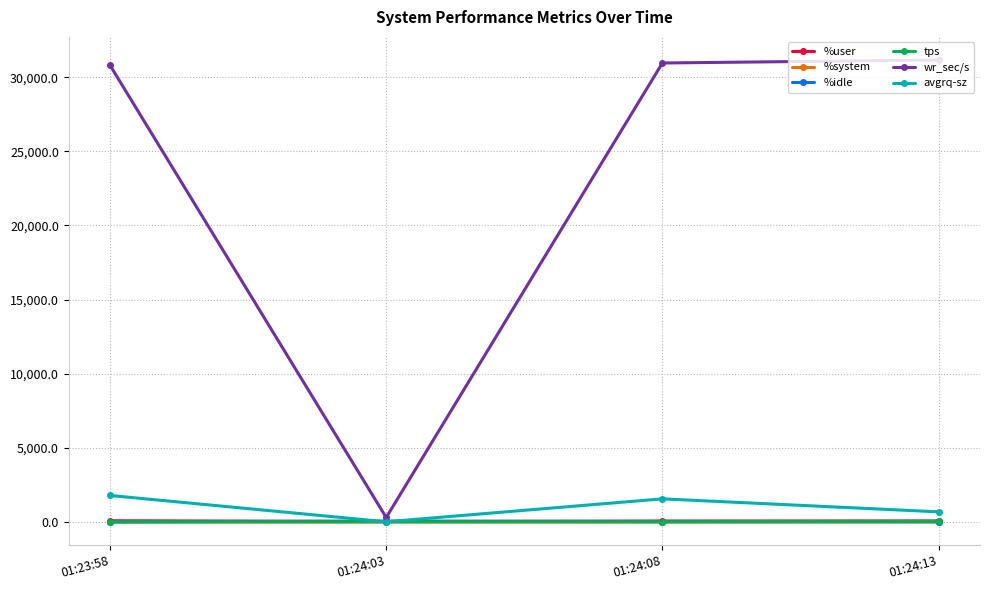

What is the label of the 3rd point from the right?

01:24:03